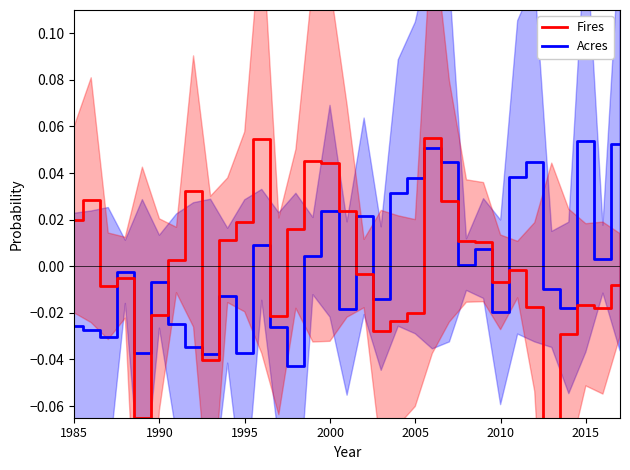

Where does the Acres (line) series first go above 0?

11